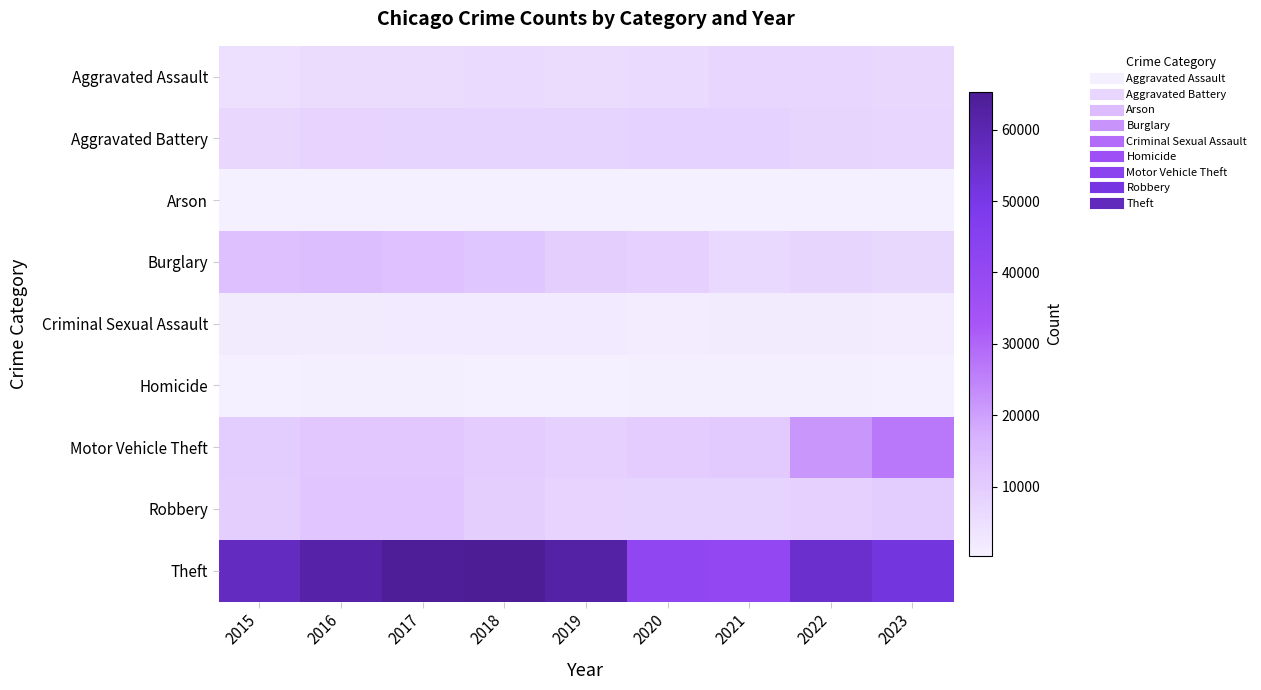

At which category does the chart reach its peak across all series?

2018